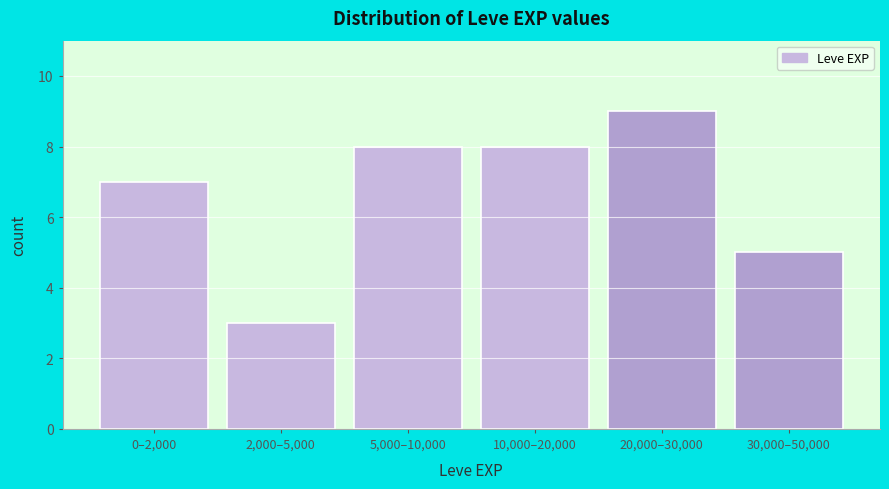

Reading left to right, transcribe all the data shown in this chart.

0–2,000=7	2,000–5,000=3	5,000–10,000=8	10,000–20,000=8	20,000–30,000=9	30,000–50,000=5